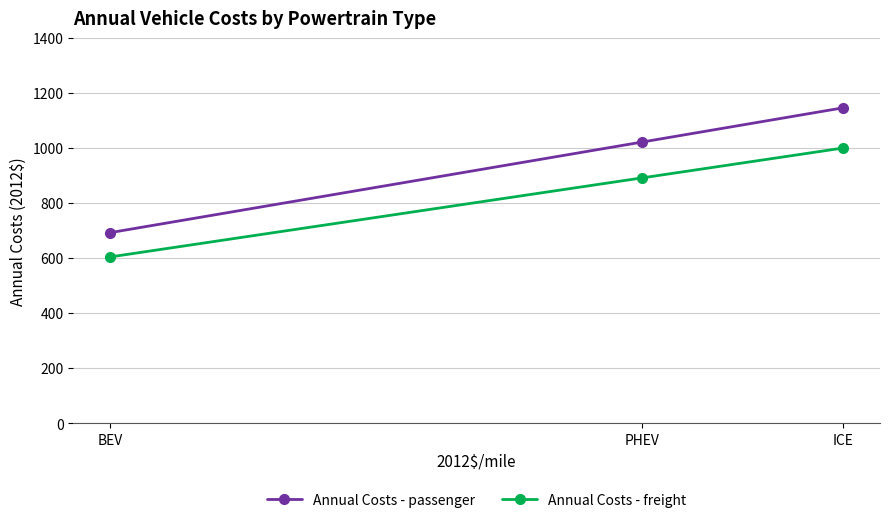

Count the number of data series in this chart.

2